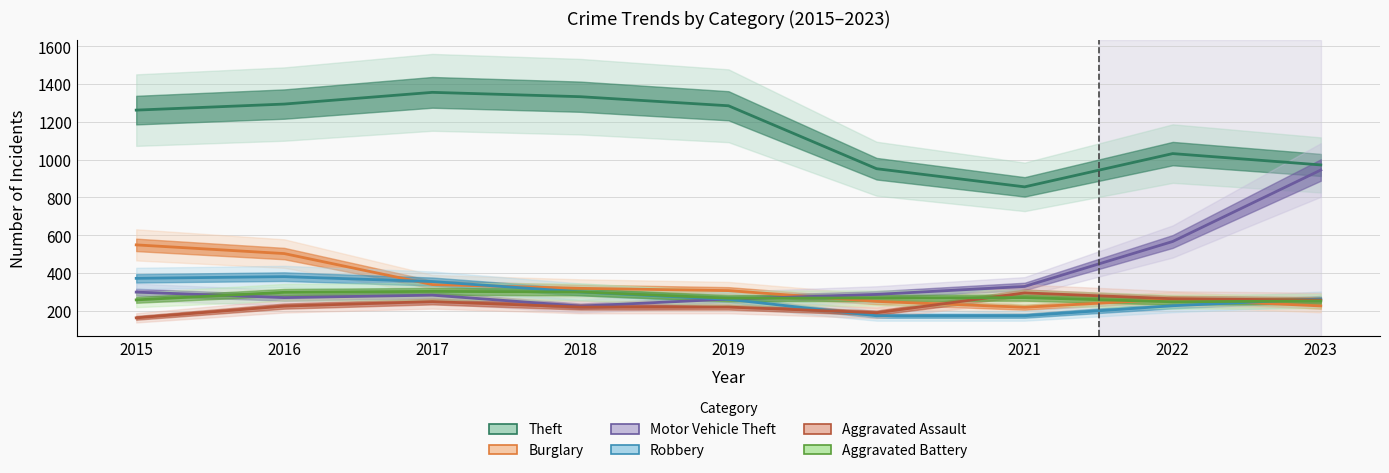

Is this an area chart (filled region under the line)?

No